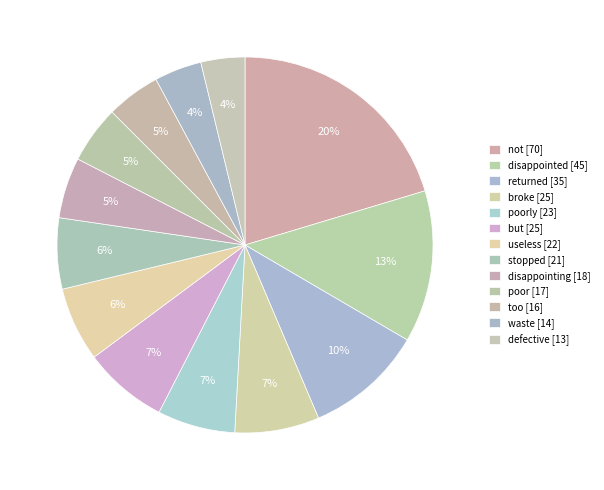

Which category has the smallest portion of the pie?

defective